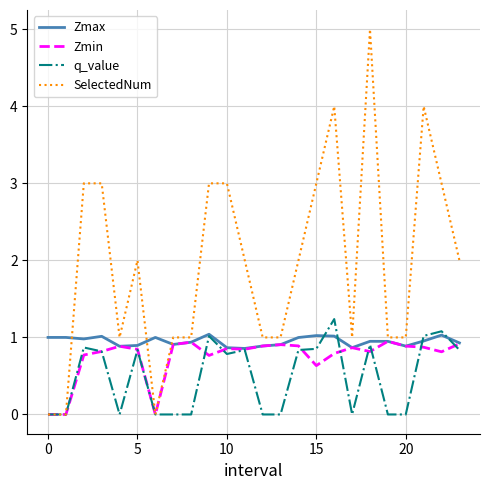

How many lines are shown in the chart?

4